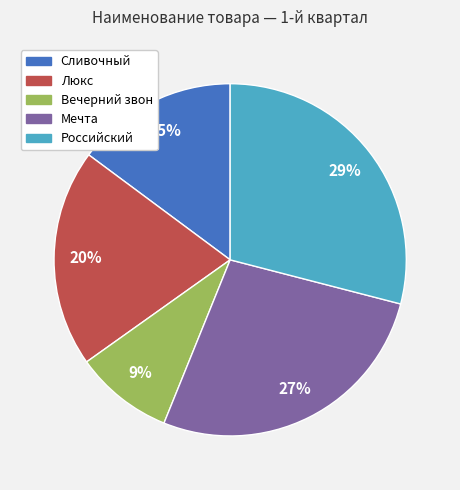

Which slice is the smallest?

Вечерний звон